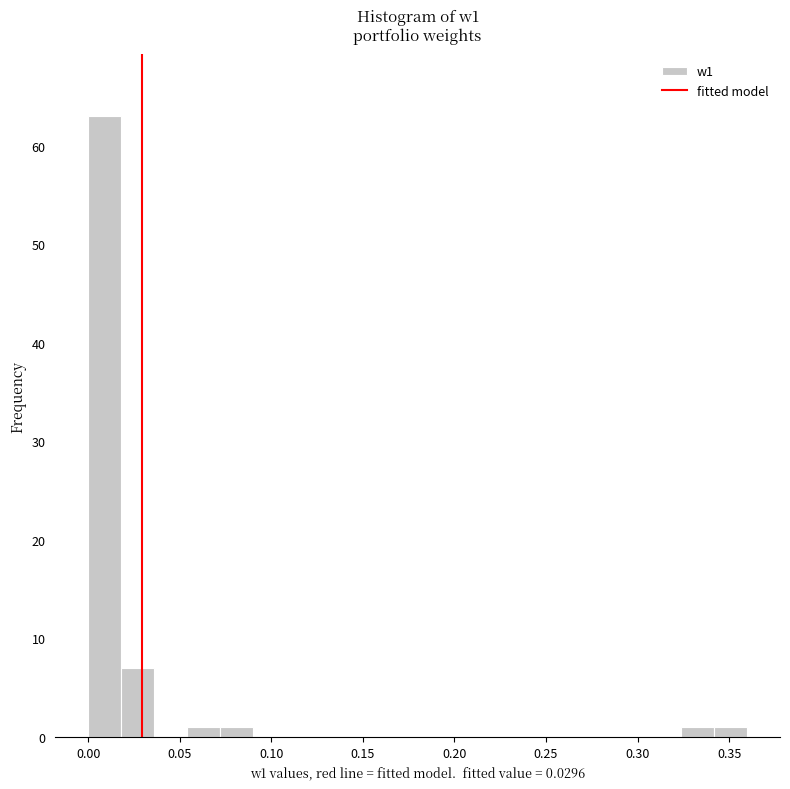

Around what value on the x-axis is the tallest bar? Give the approximate position of its centre, as read against the axis.

0.010